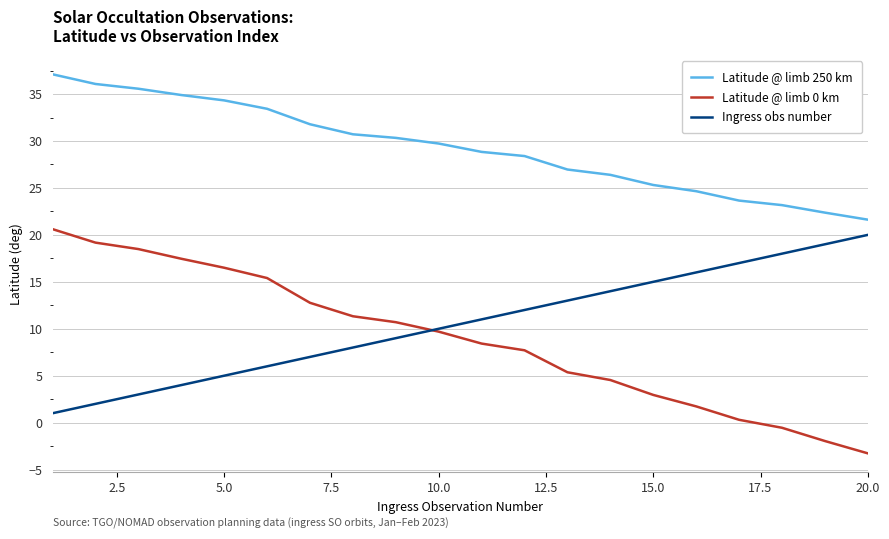

Which series has the largest total across all categories?

Latitude @ limb 250 km